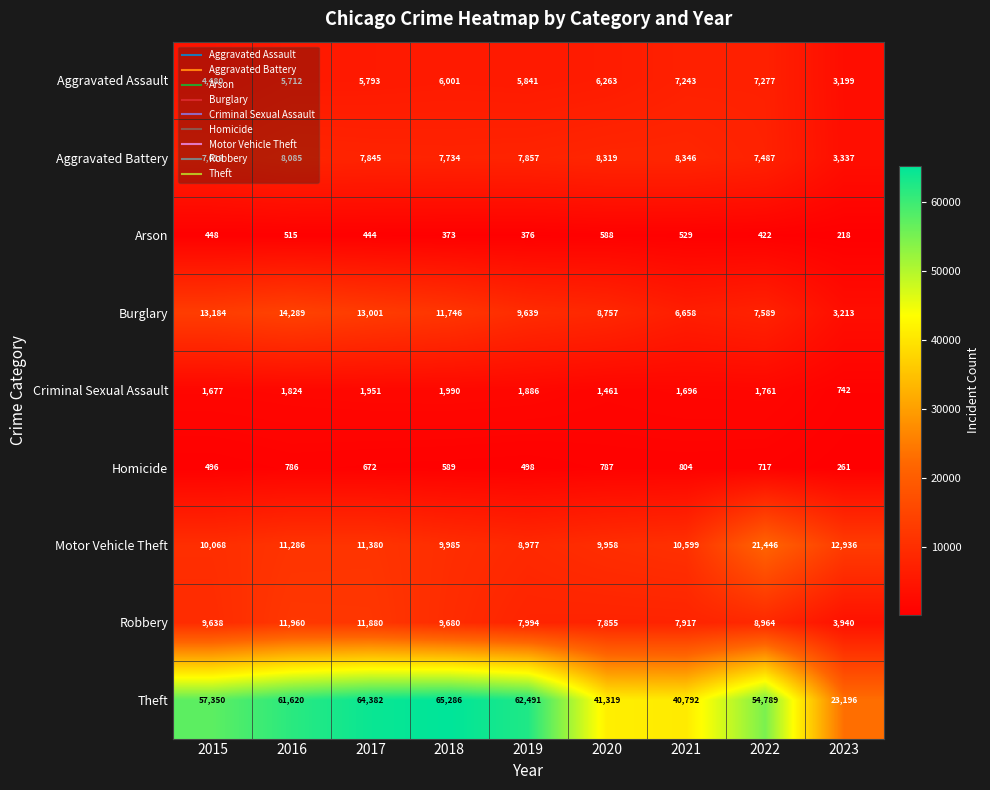

What is the spread (max minus min) of values at 2022?

54367